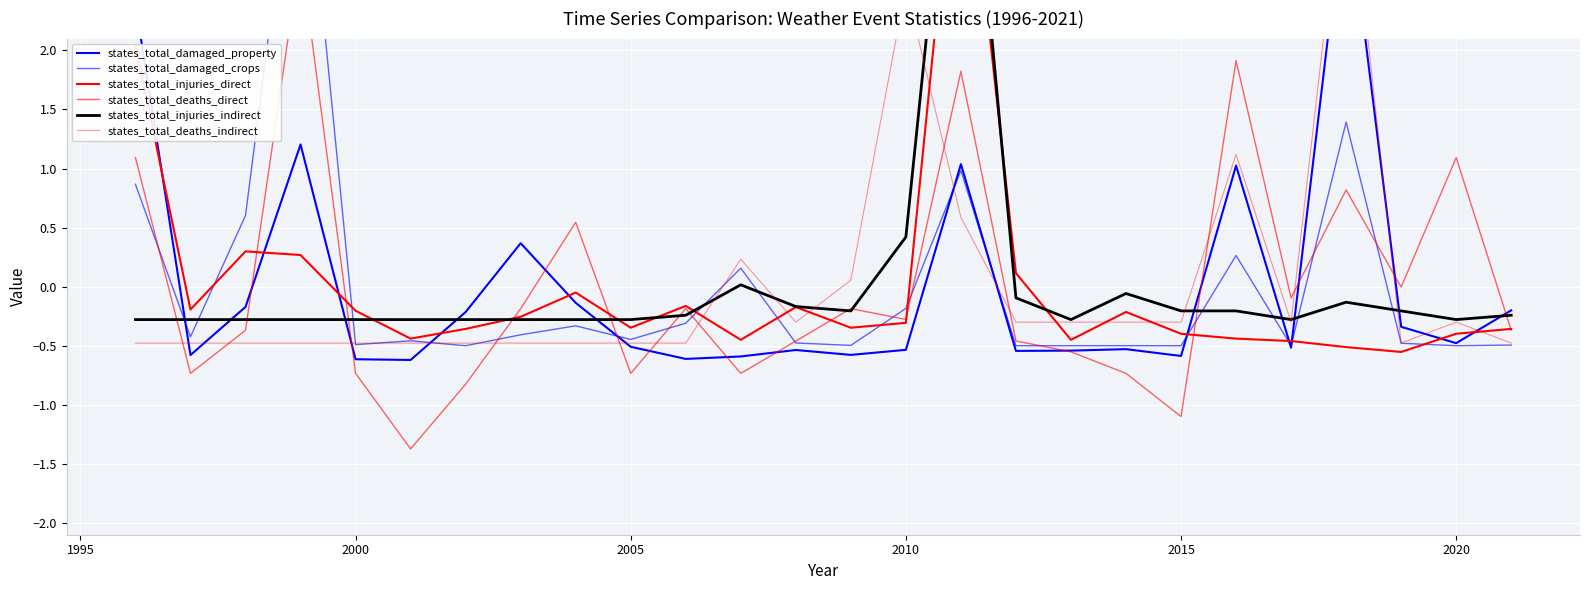

How many positive values does the states_total_damaged_property series have?

6